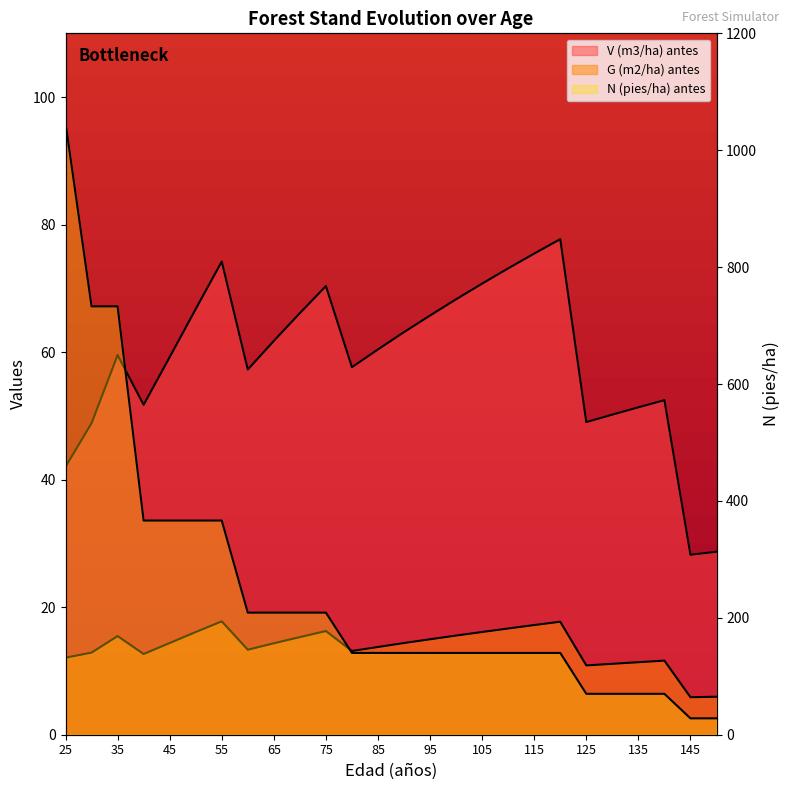

Where does the G (m2/ha) antes series first go above 14?

35